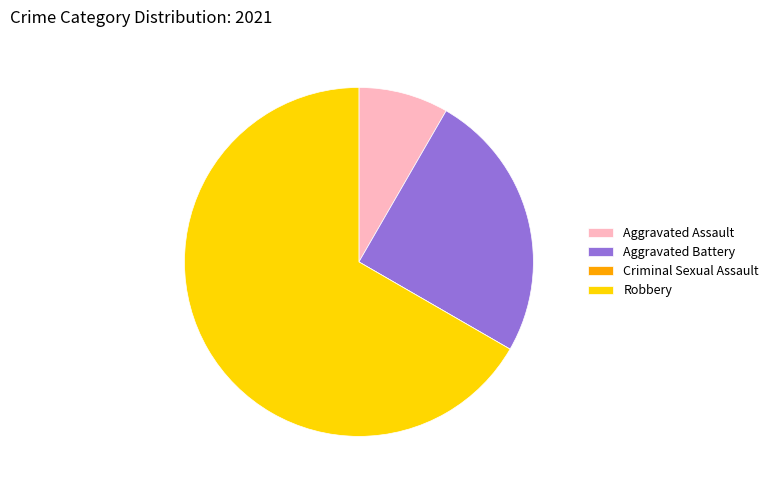

True or false: Aggravated Assault accounts for 8% of the total.

True